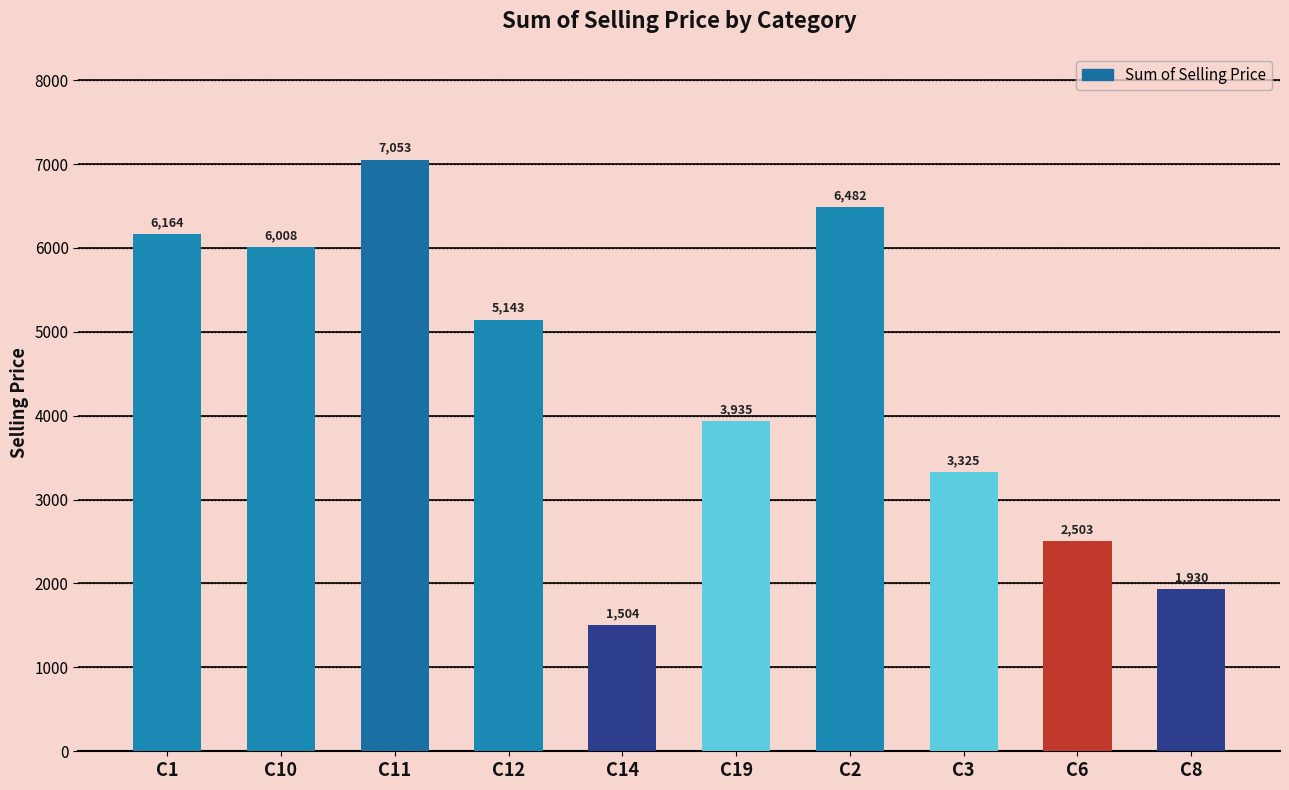

What is the sum of all values?

44046.5